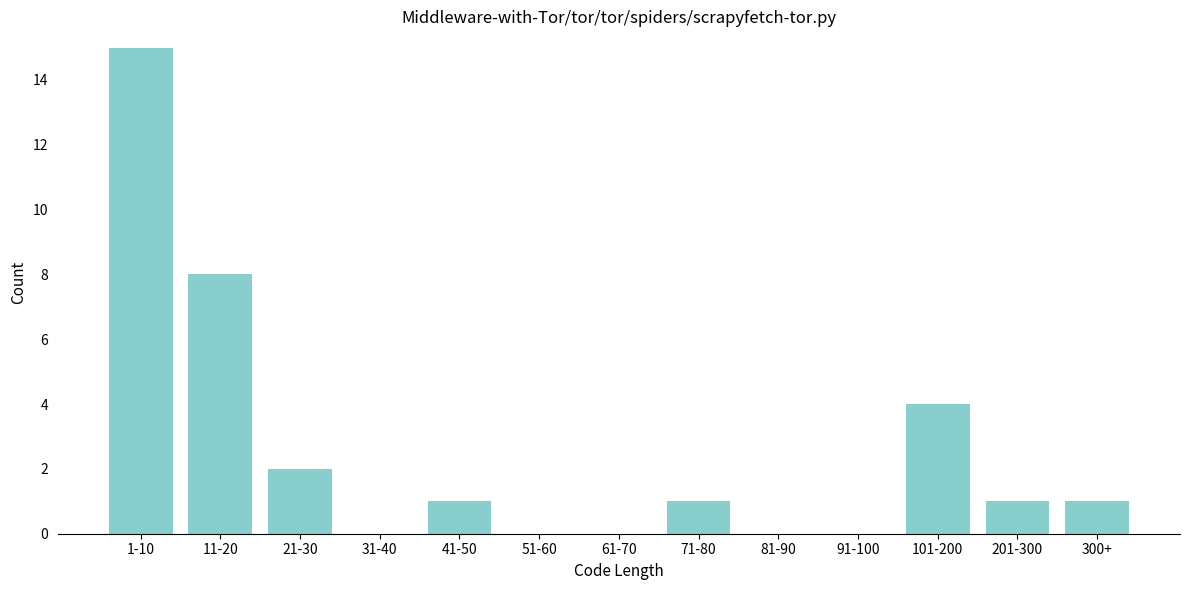

Reading left to right, list all the values displayed in this chart.

1-10=15	11-20=8	21-30=2	31-40=0	41-50=1	51-60=0	61-70=0	71-80=1	81-90=0	91-100=0	101-200=4	201-300=1	300+=1